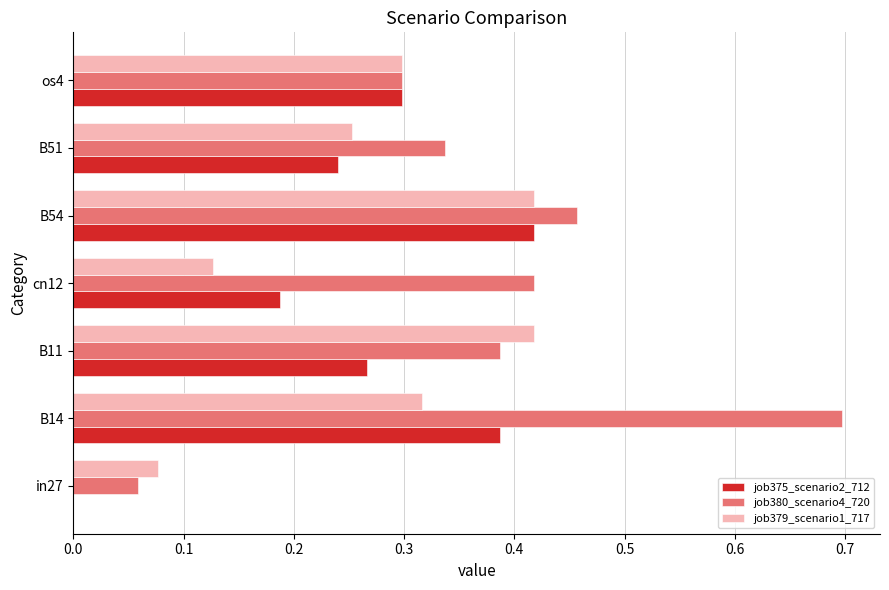

The job380_scenario4_720 series shows 0.3 at B51. True or false?

True